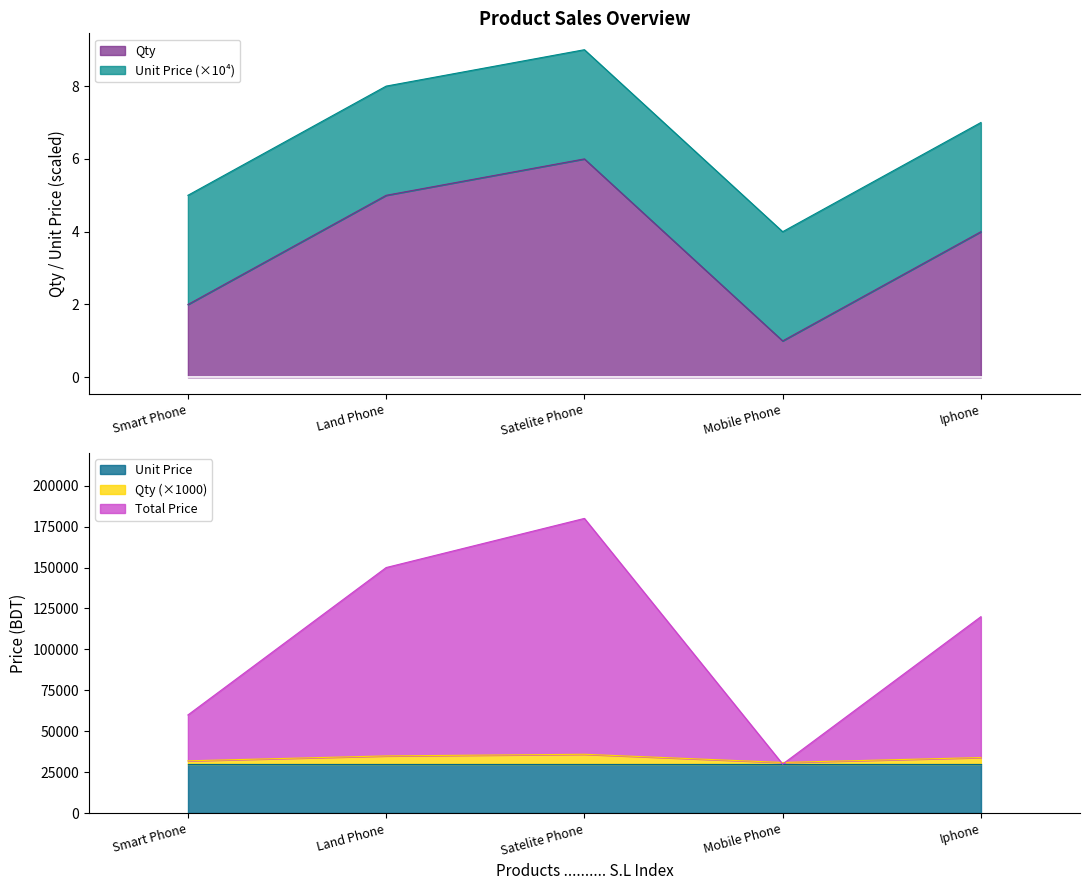

True or false: Total Price and Qty intersect in this chart.

False